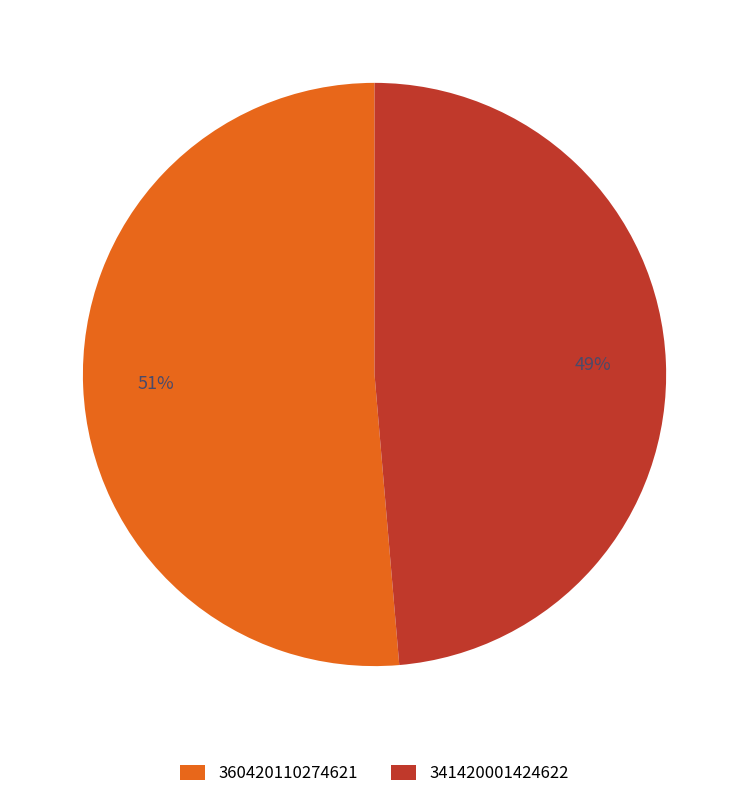

Is it true that 360420110274621 is 41% of the pie?

False